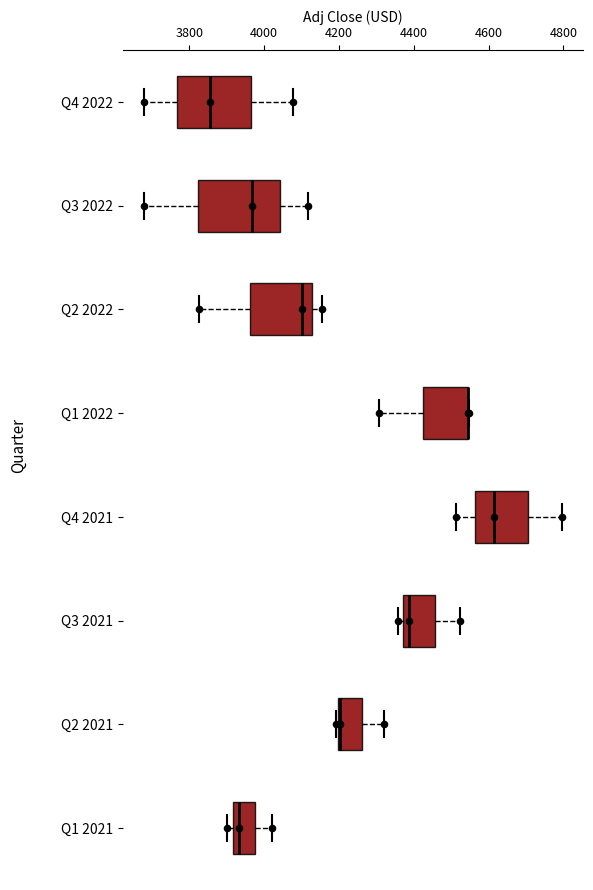

Reading bottom to top, read every box against the x-axis: the position of its median line, the range the box covers, and the ends of its whiskers. The values are not printed on the chart, so give them approximately, as read against the axis.

Q1 2021: median 3940, box 3920 to 3980, whiskers 3900 to 4020
Q2 2021: median 4200 (drawn on the box's left edge), box 4200 to 4260, whiskers 4200 to 4320
Q3 2021: median 4380 (just right of the box's left edge), box 4380 to 4460, whiskers 4360 to 4520
Q4 2021: median 4620, box 4560 to 4700, whiskers 4520 to 4800
Q1 2022: median 4540 (drawn on the box's right edge), box 4420 to 4540, whiskers 4300 to 4540
Q2 2022: median 4100, box 3960 to 4120, whiskers 3820 to 4160
Q3 2022: median 3960, box 3820 to 4040, whiskers 3680 to 4120
Q4 2022: median 3860, box 3760 to 3960, whiskers 3680 to 4080